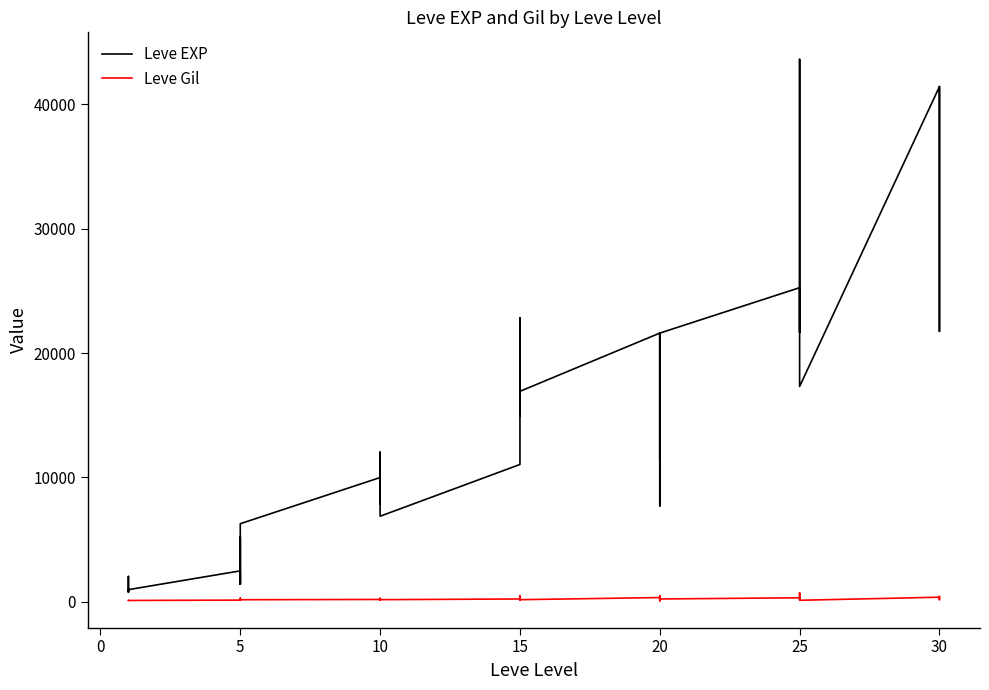

Is it true that Leve EXP equals 3653 at 10?

False